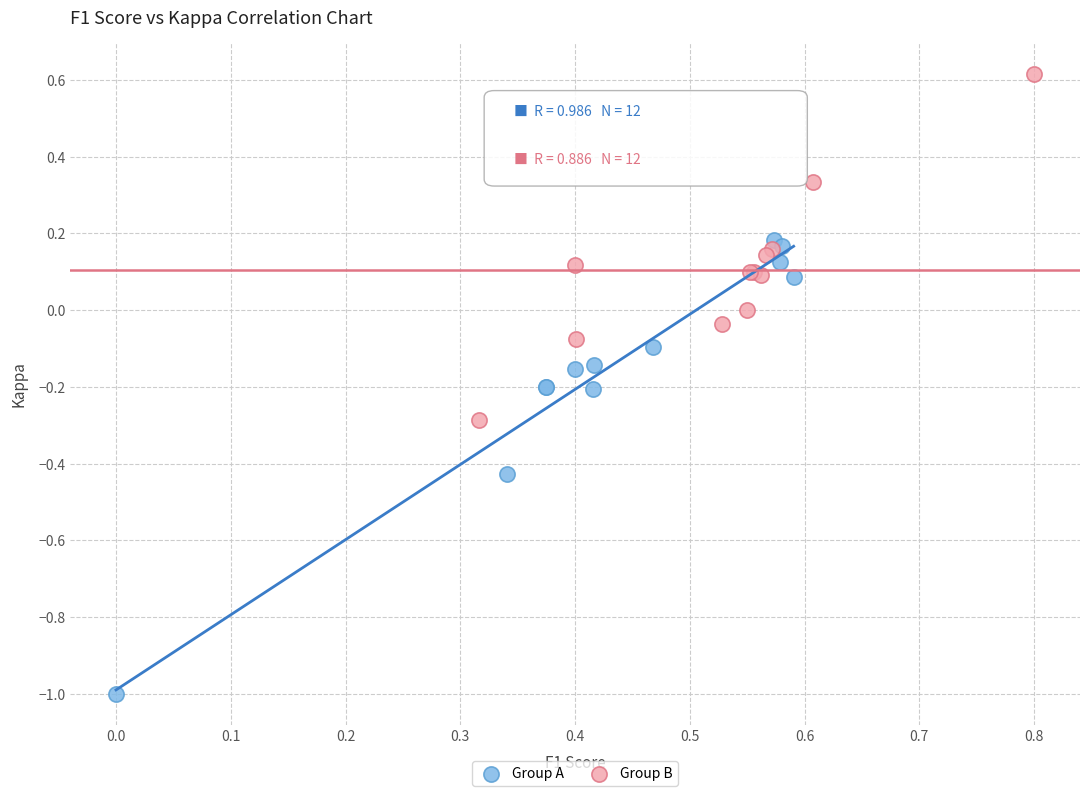

Which series reaches the minimum Y coordinate?

Group A